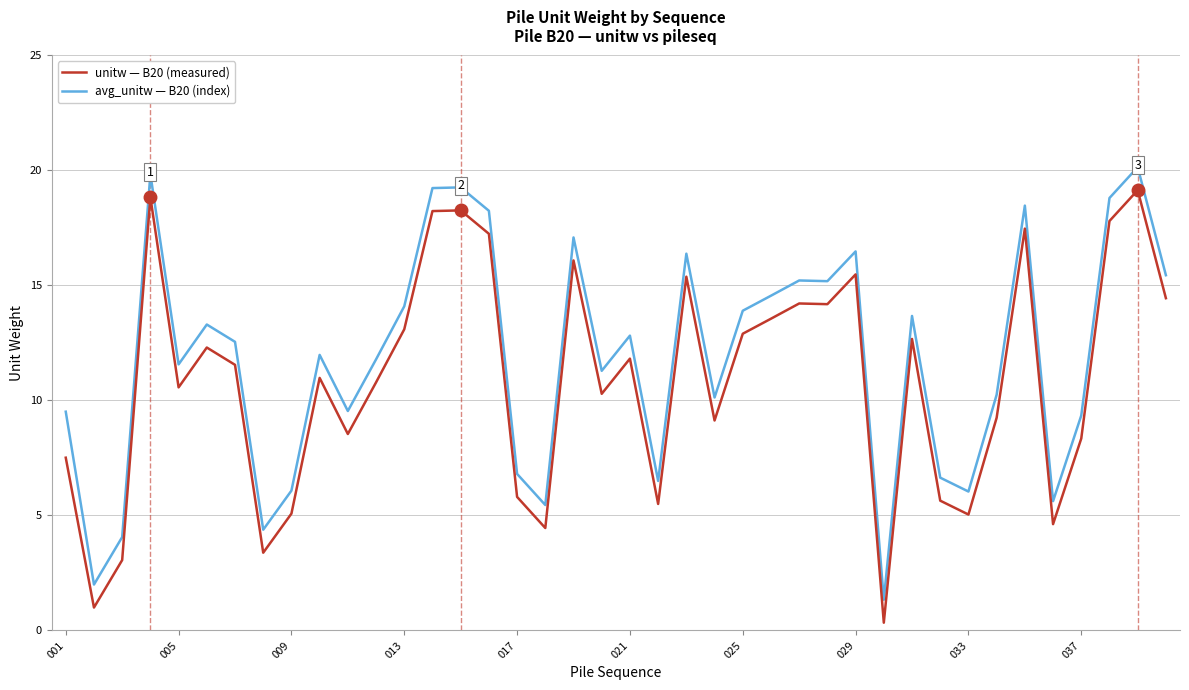

Which series has the largest total across all categories?

avg_unitw — B20 (index)